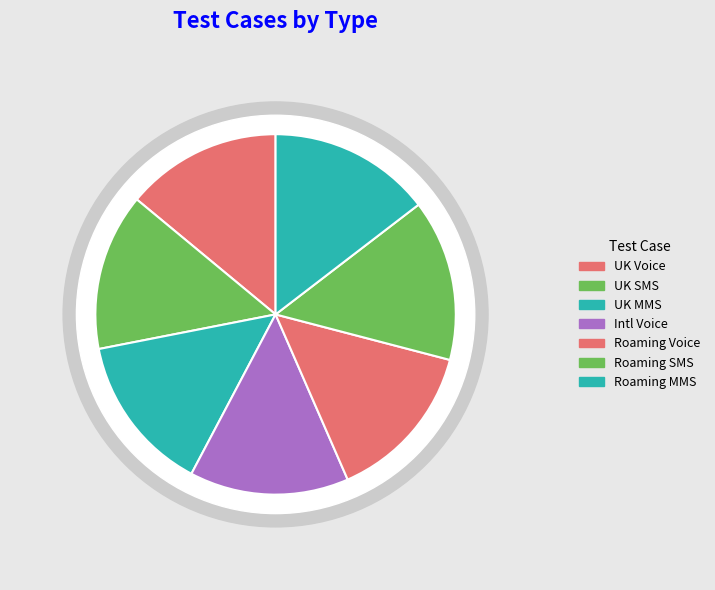

How many segments does this pie chart have?

7